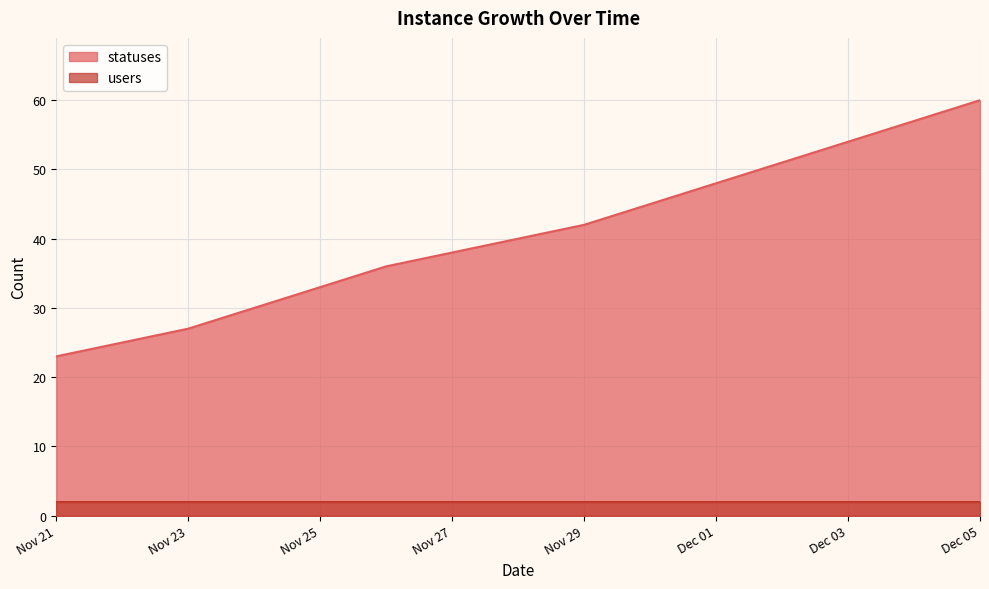

What is the change in value from 2022-11-22 to 2022-12-04?

+32